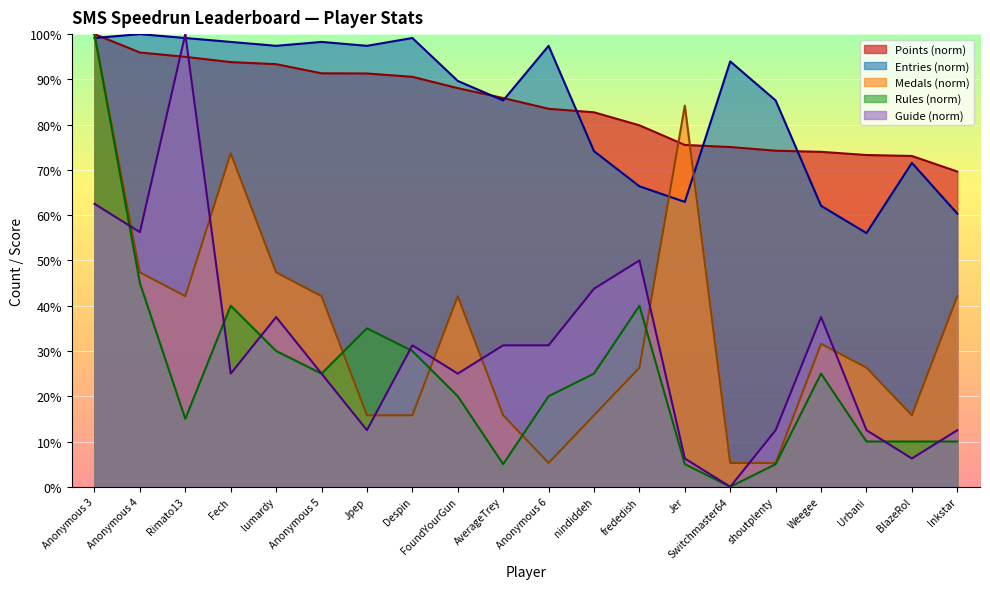

At which label does Rules reach its peak?

Anonymous 3